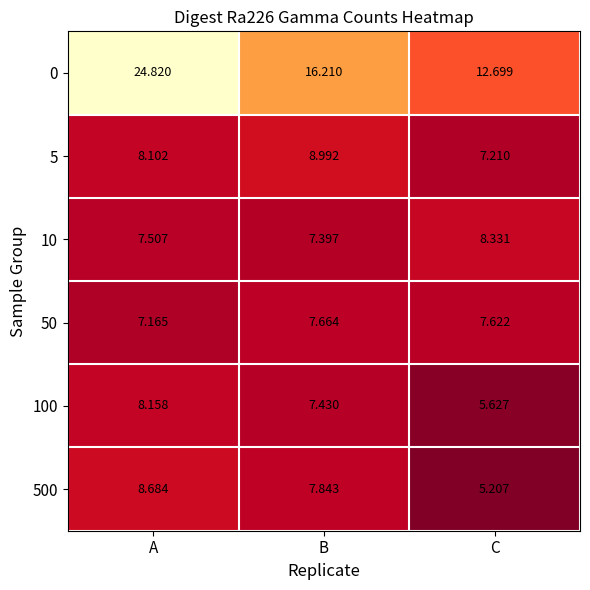

At which label does 0 first exceed 16?

A